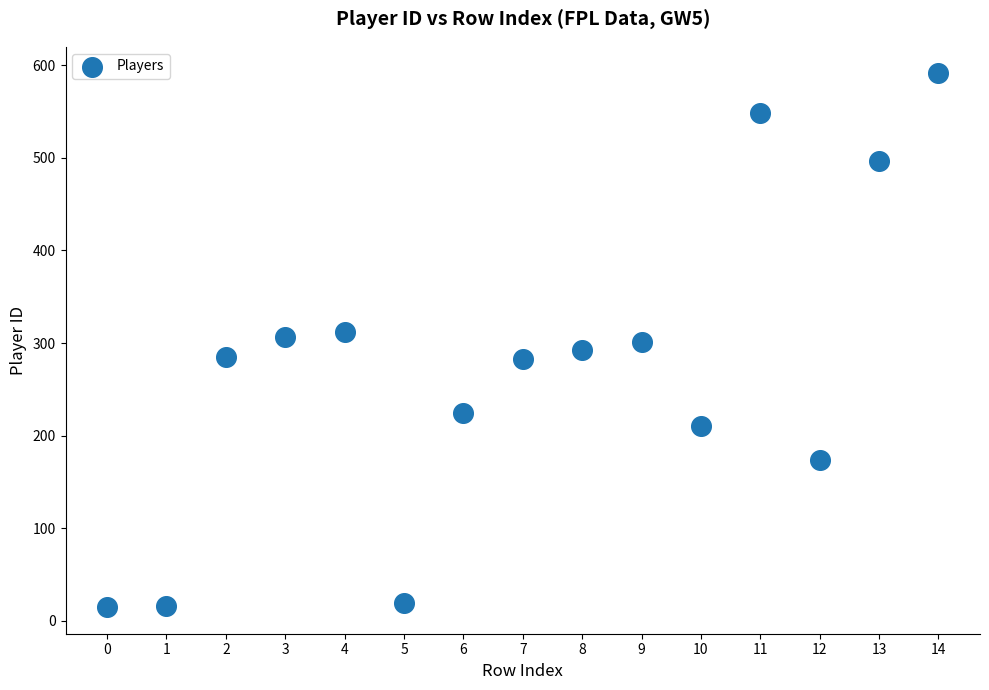

What is the range of Y values (max minus min)?

576